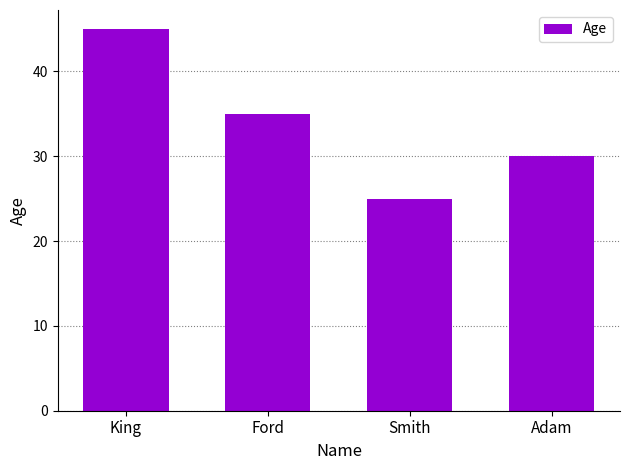

What is the ratio of the value at Adam to the value at Ford?

0.9